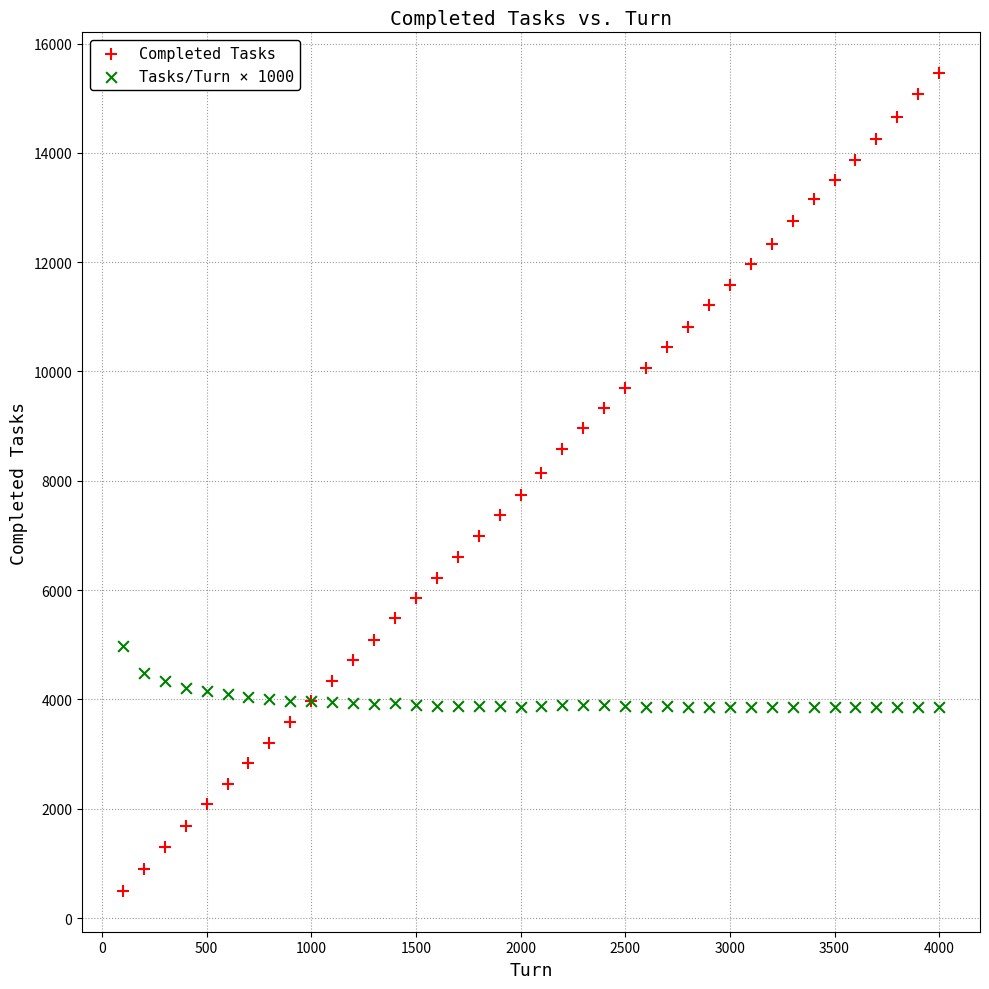

What are all the series names shown in the legend?

Completed Tasks, Tasks/Turn × 1000